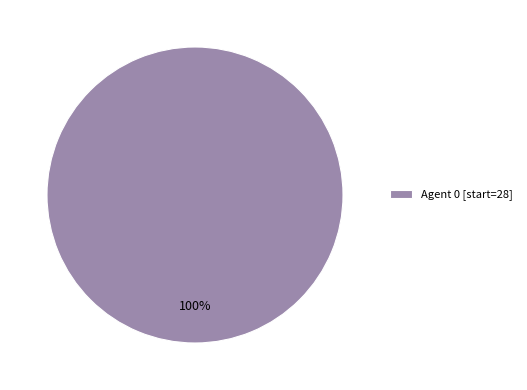

How many segments does this pie chart have?

1